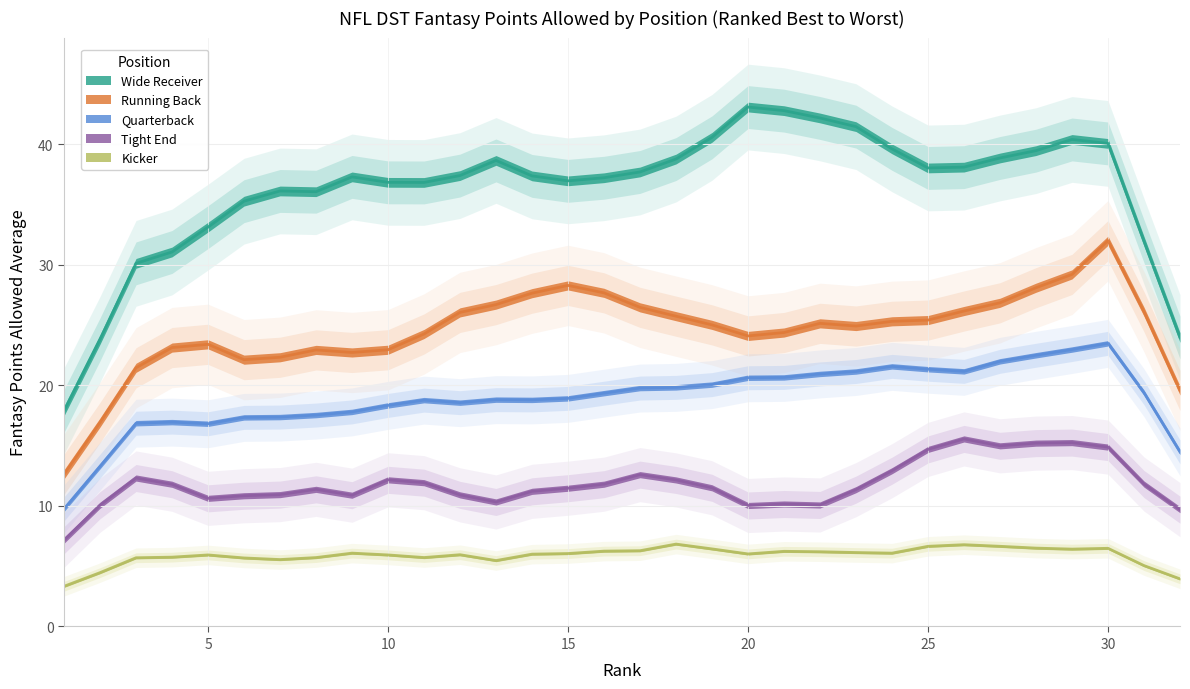

List the series in order of their overall mean, highest first.

Wide Receiver, Running Back, Quarterback, Tight End, Kicker